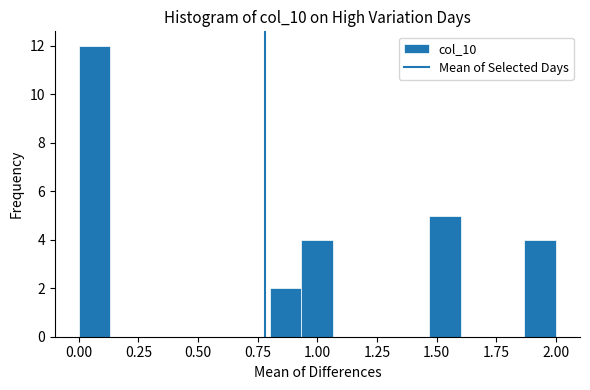

Read against the x-axis, roughly where is the centre of the tallest bar?

0.05